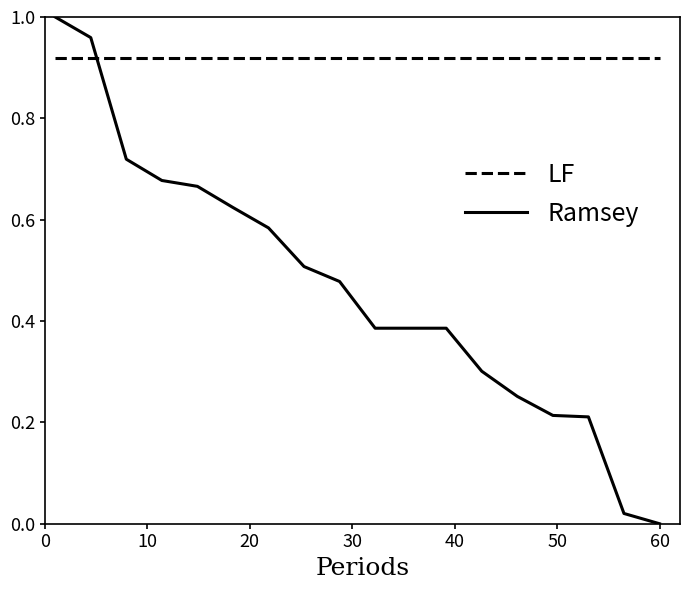

Rank the series by their maximum value, from lowest to highest.

LF, Ramsey